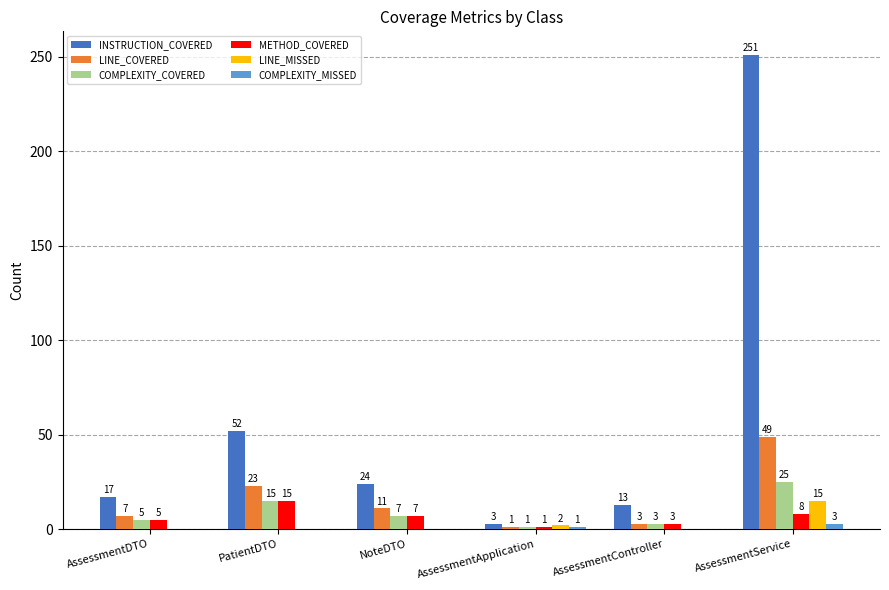

What value does the LINE_MISSED series have at AssessmentService?

15